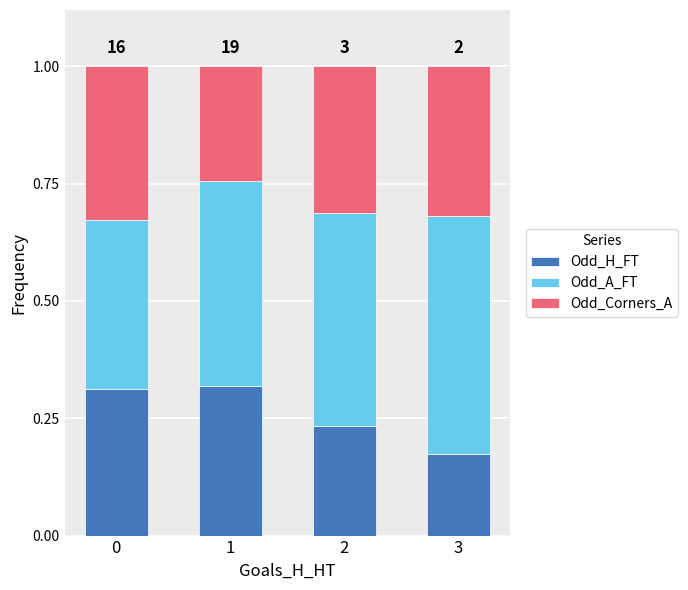

What is the total value across all series at 3?

1.0